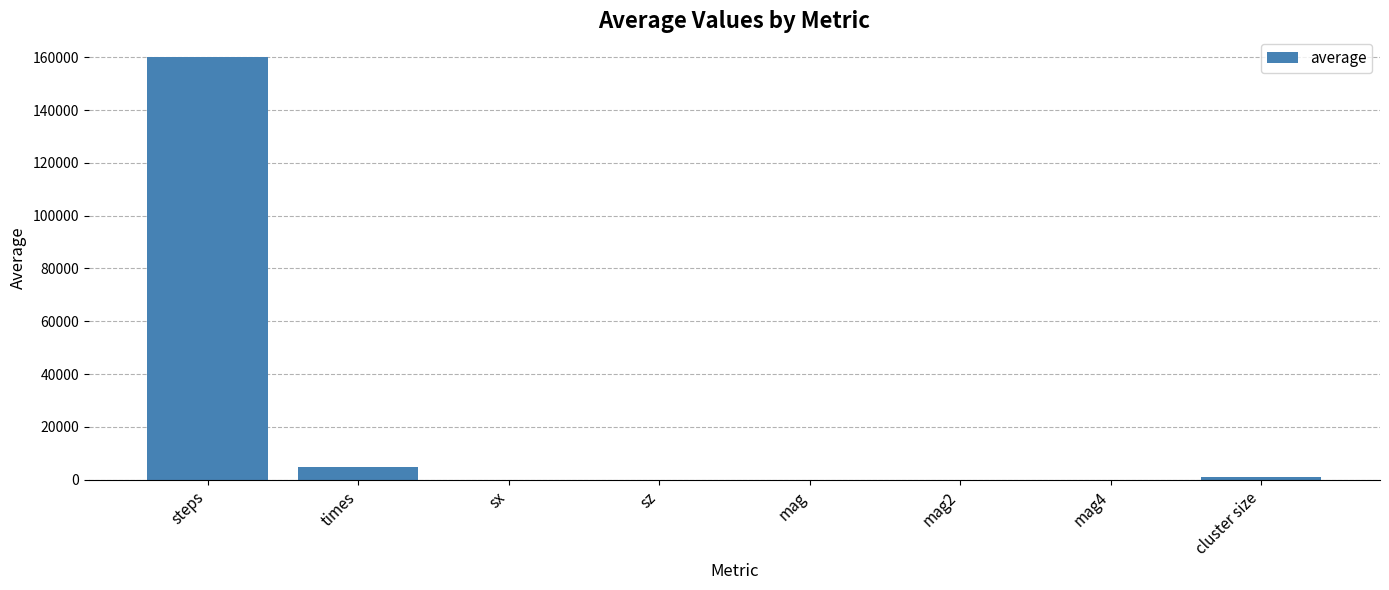

What is the sum of all values?

165803.5